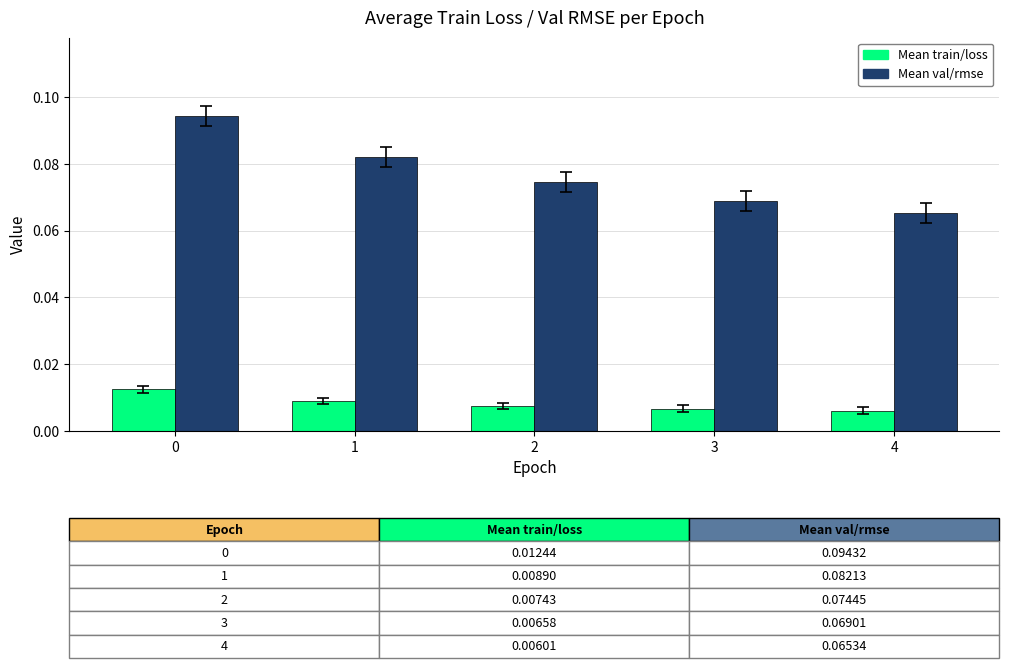

Is it true that Mean val/rmse equals 0.0 at 3?

False